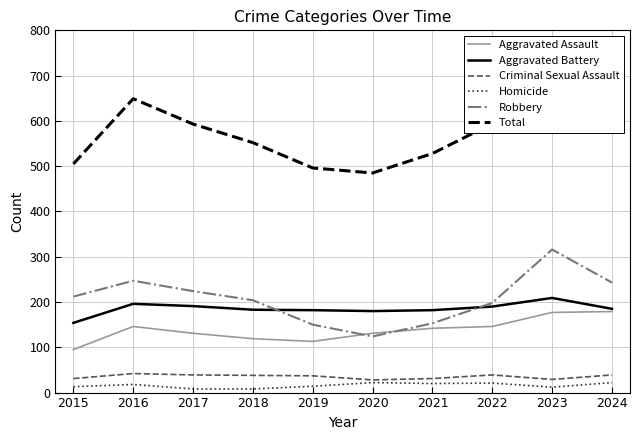

Which series has the largest total across all categories?

Total